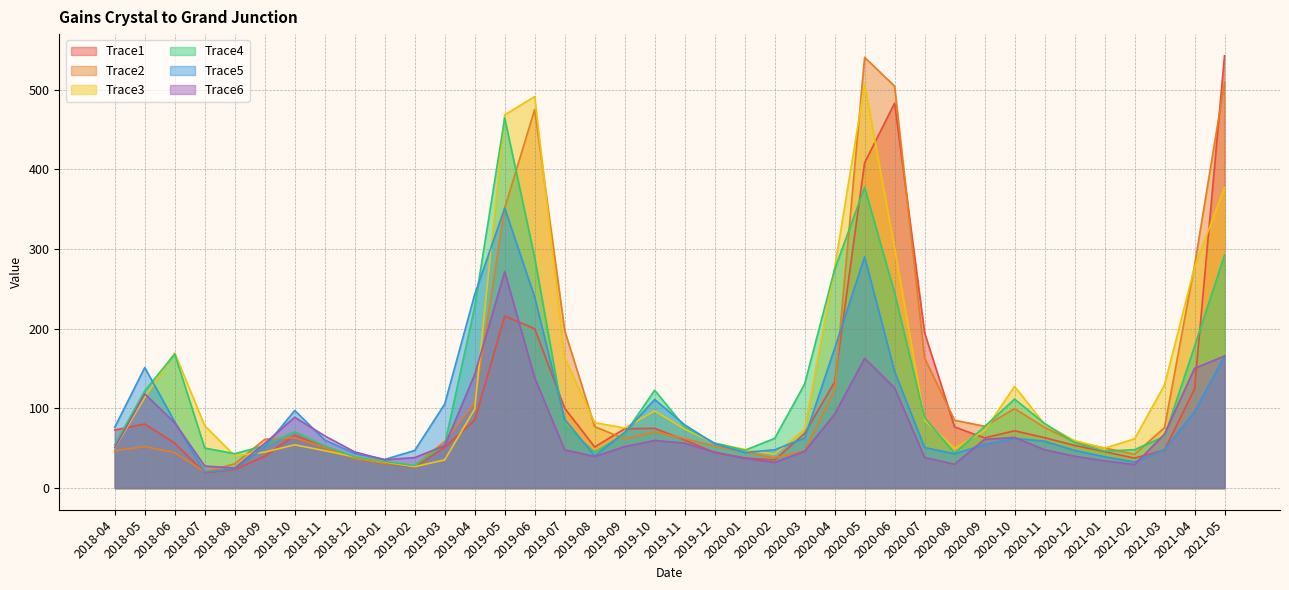

True or false: Trace3 has a value of 276.0 at 2020-04.

True